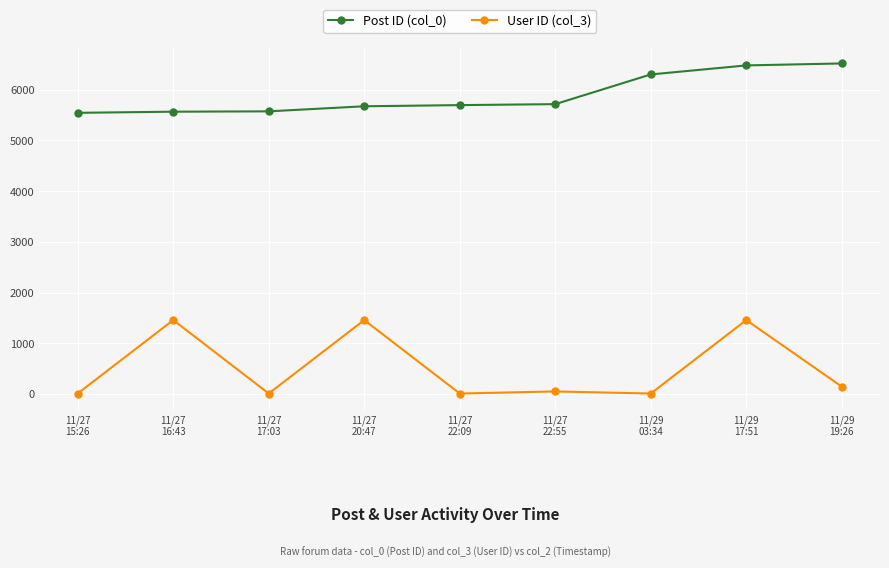

Is the value of User ID (col_3) at 11/27
16:43 greater than the value of Post ID (col_0) at 11/29
03:34?

No